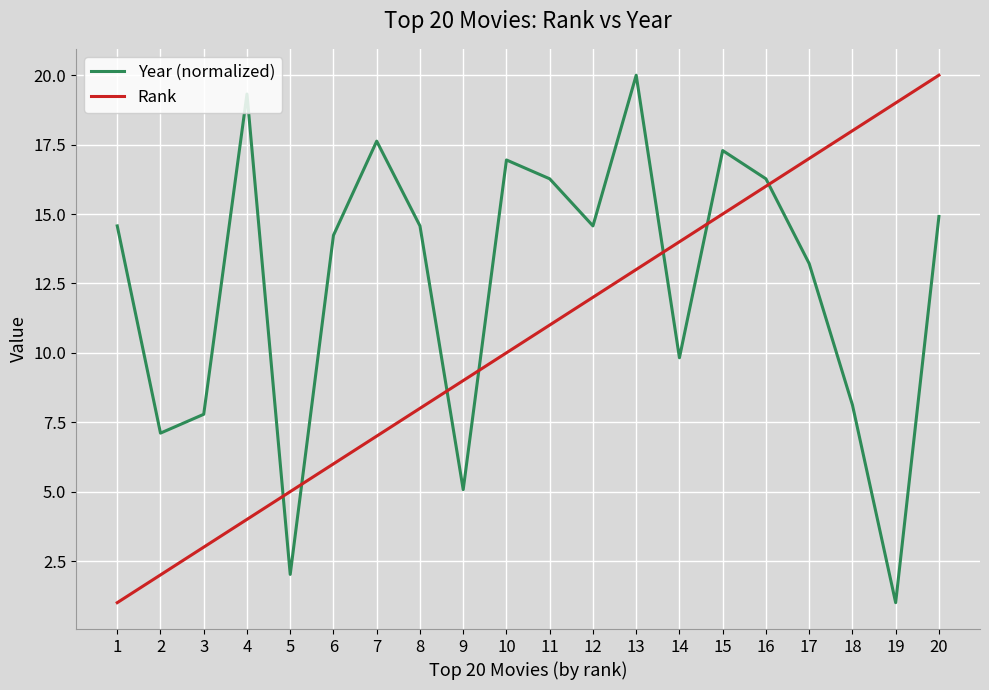

Reading left to right, transcribe all the data shown in this chart.

Year (normalized): 14.6	7.1	7.8	19.3	2.0	14.2	17.6	14.6	5.1	16.9	16.3	14.6	20.0	9.8	17.3	16.3	13.2	8.1	1.0	14.9
Rank: 1.0	2.0	3.0	4.0	5.0	6.0	7.0	8.0	9.0	10.0	11.0	12.0	13.0	14.0	15.0	16.0	17.0	18.0	19.0	20.0